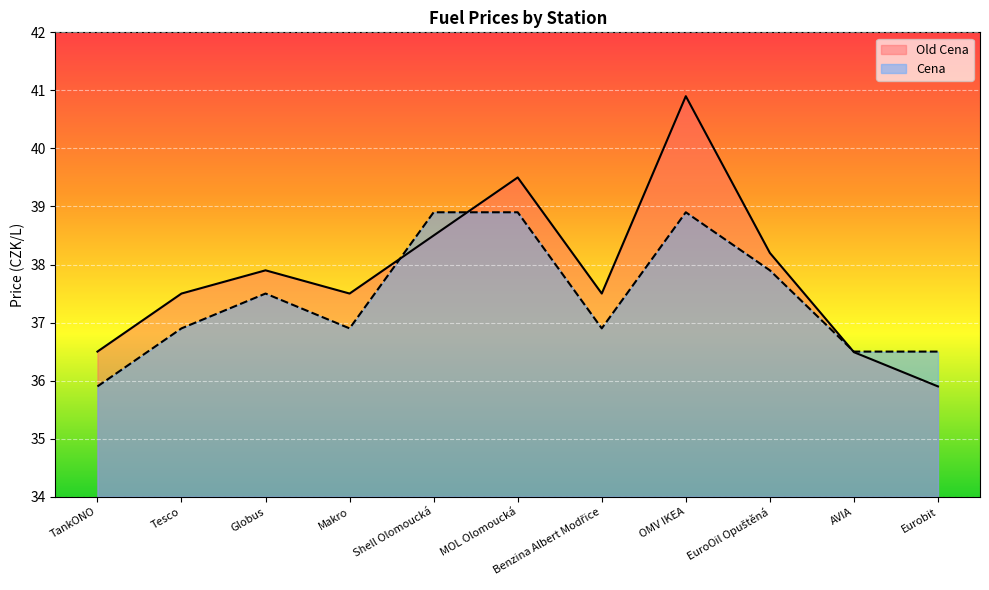

Reading left to right, extract all data points from this chart.

Old Cena: TankONO=36.5	Tesco=37.5	Globus=37.9	Makro=37.5	Shell Olomoucká=38.5	MOL Olomoucká=39.5	Benzina Albert Modřice=37.5	OMV IKEA=40.9	EuroOil Opuštěná=38.2	AVIA=36.5	Eurobit=35.9
Cena: TankONO=35.9	Tesco=36.9	Globus=37.5	Makro=36.9	Shell Olomoucká=38.9	MOL Olomoucká=38.9	Benzina Albert Modřice=36.9	OMV IKEA=38.9	EuroOil Opuštěná=37.9	AVIA=36.5	Eurobit=36.5